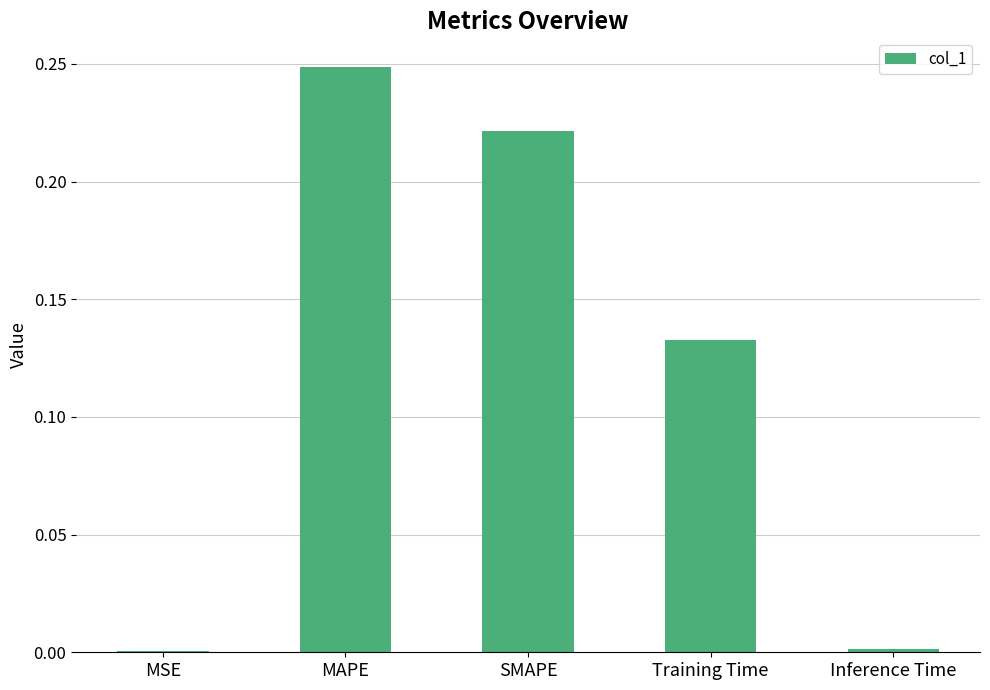

What is the sum of all values?

0.6